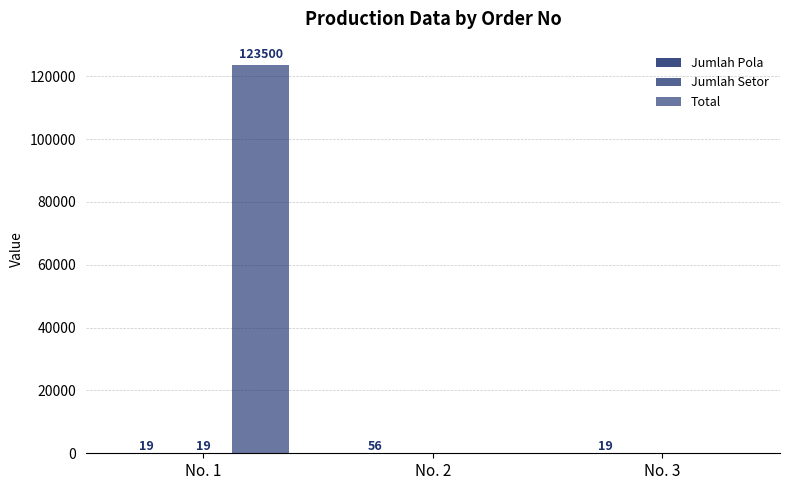

Is it true that Jumlah Pola equals 19 at No. 1?

True